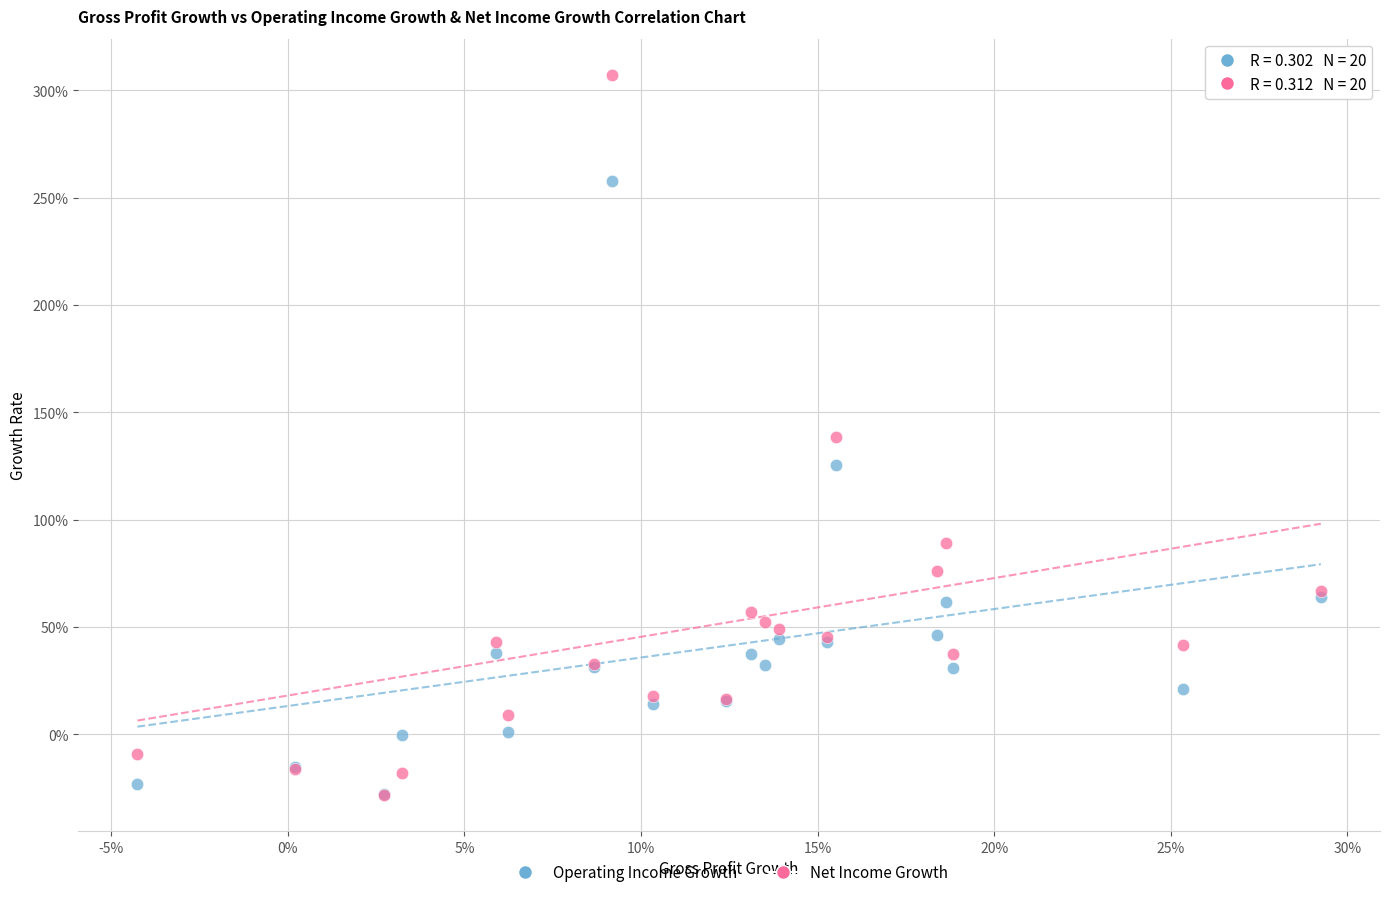

Which series has the widest spread of Y values?

Net Income Growth